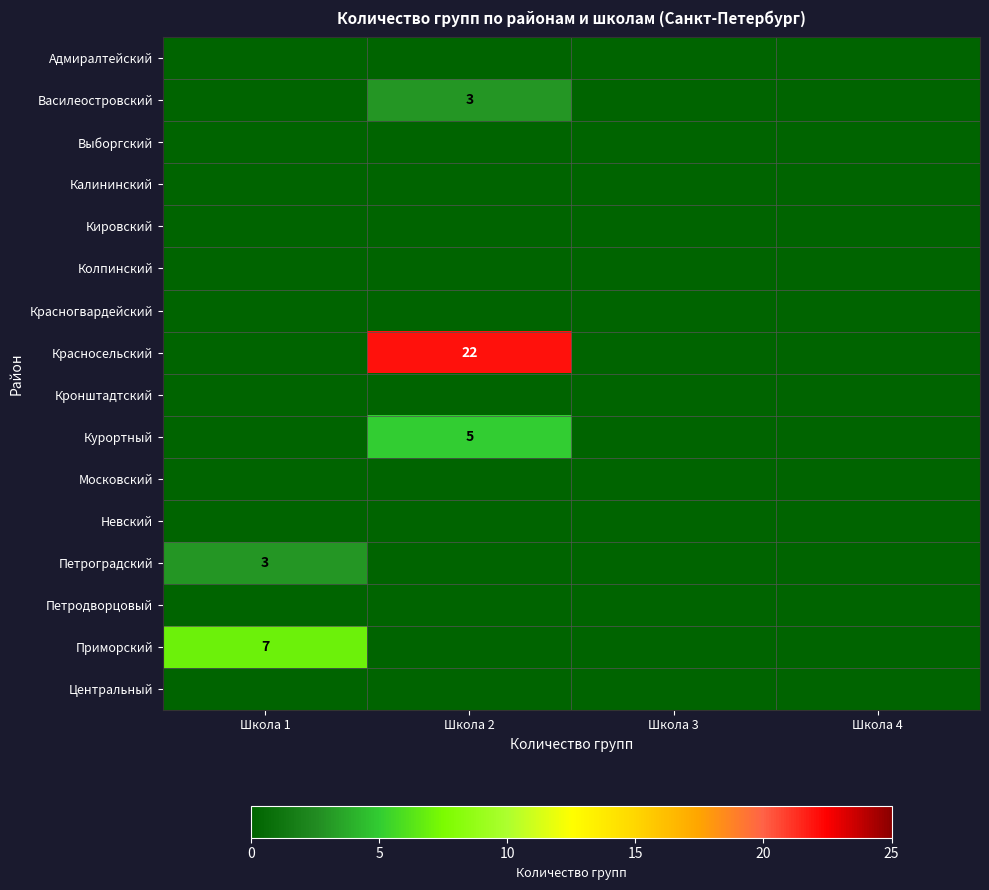

Which series has the largest range (max minus min)?

Красносельский